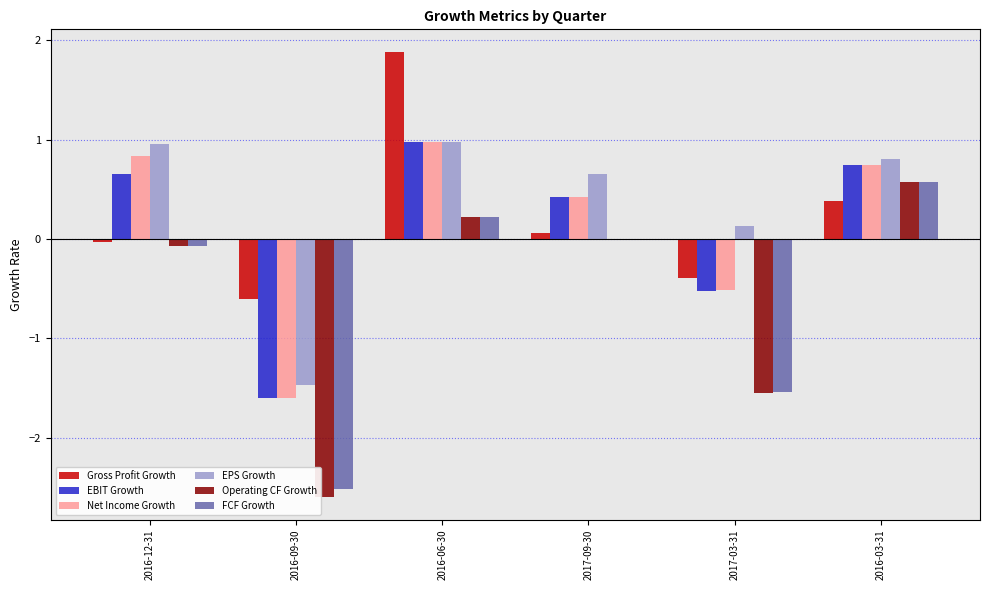

What are all the series names shown in the legend?

Gross Profit Growth, EBIT Growth, Net Income Growth, EPS Growth, Operating CF Growth, FCF Growth